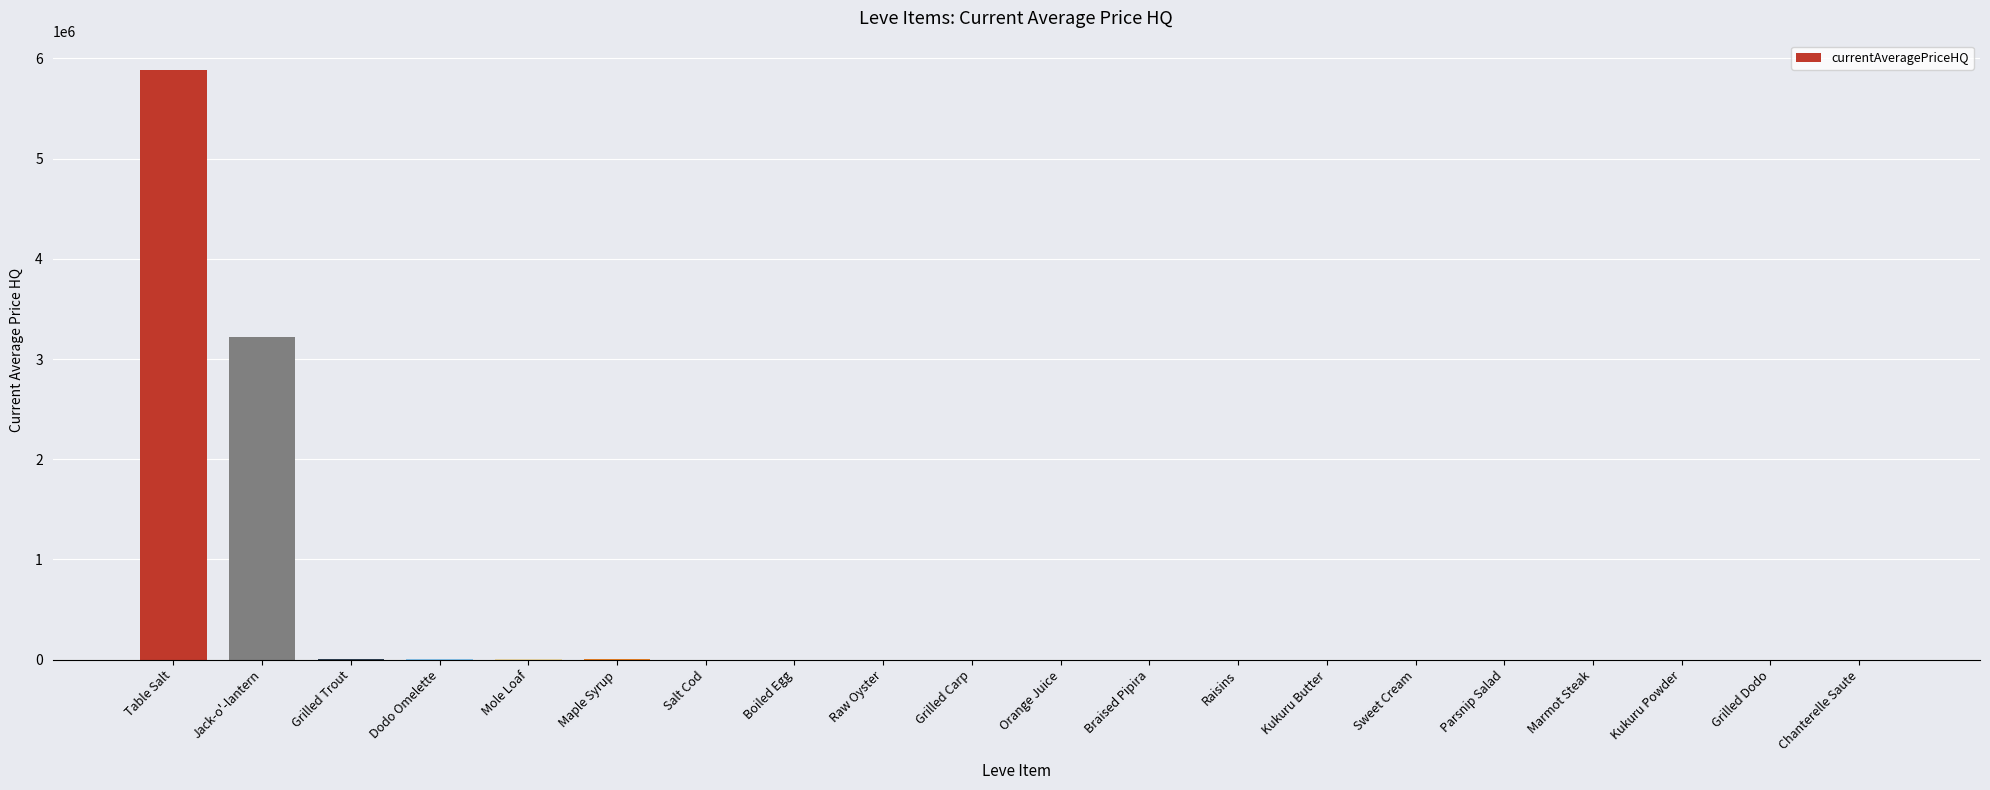

What is the change in value from Table Salt to Raw Oyster?

-5880786